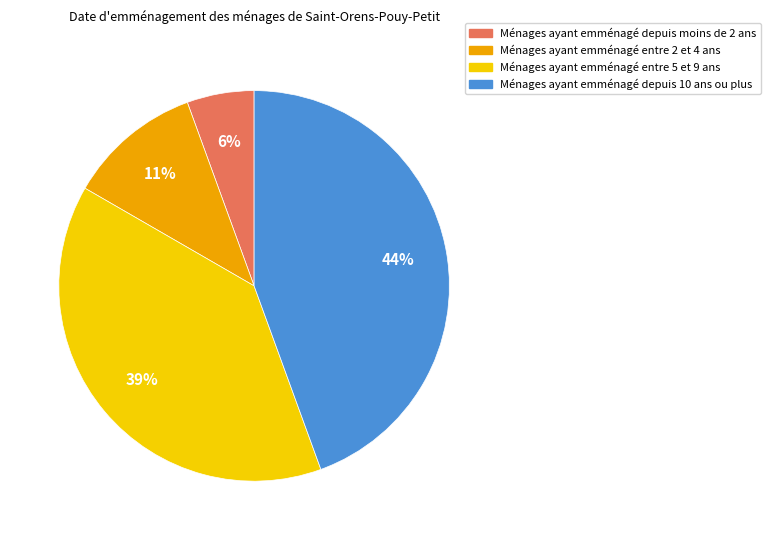

How many segments does this pie chart have?

4